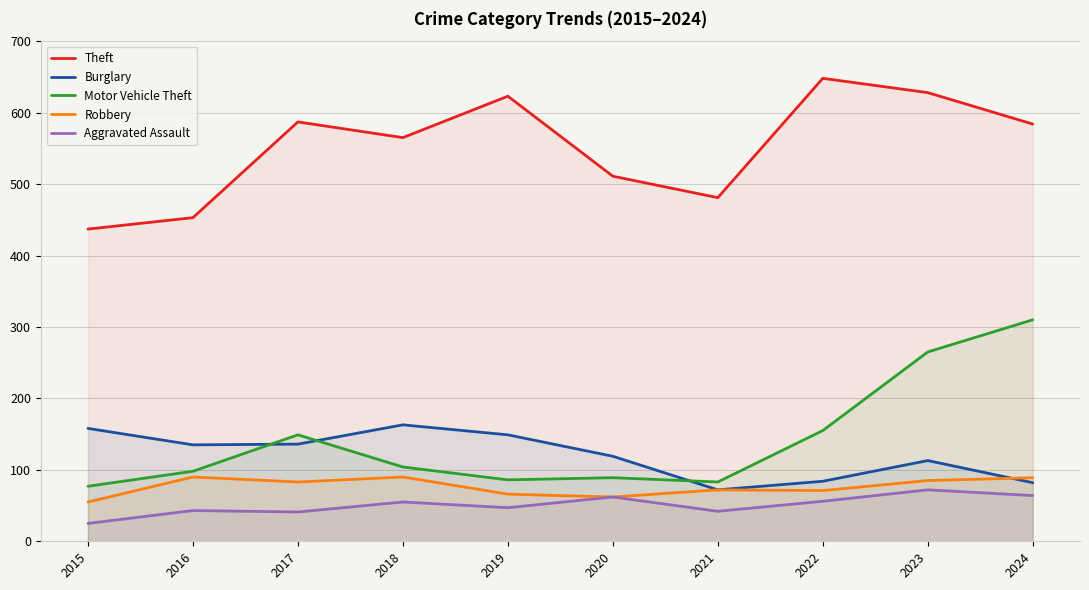

What is the greatest value displayed?

648